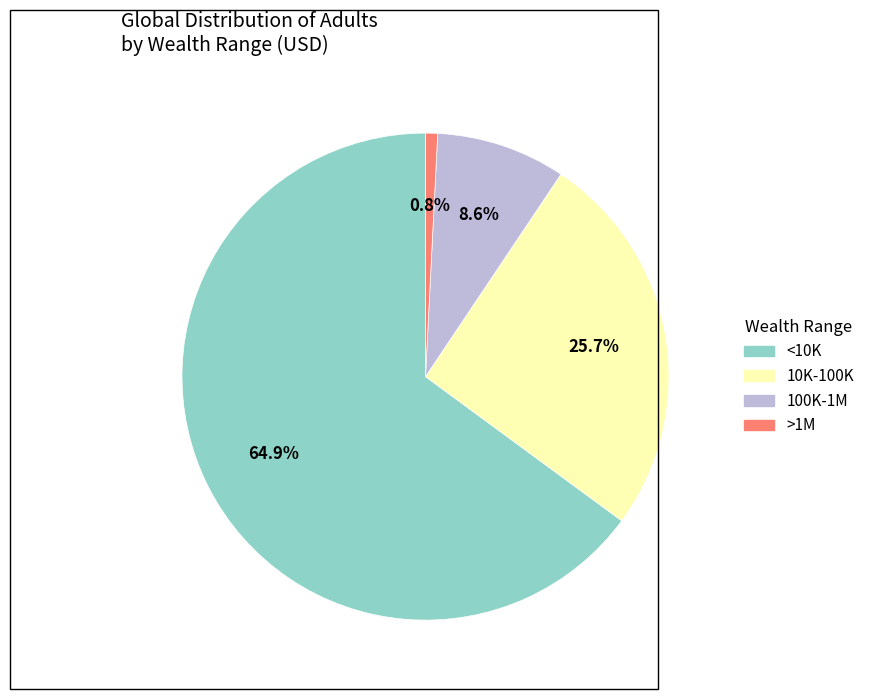

Which category accounts for the majority?

<10K